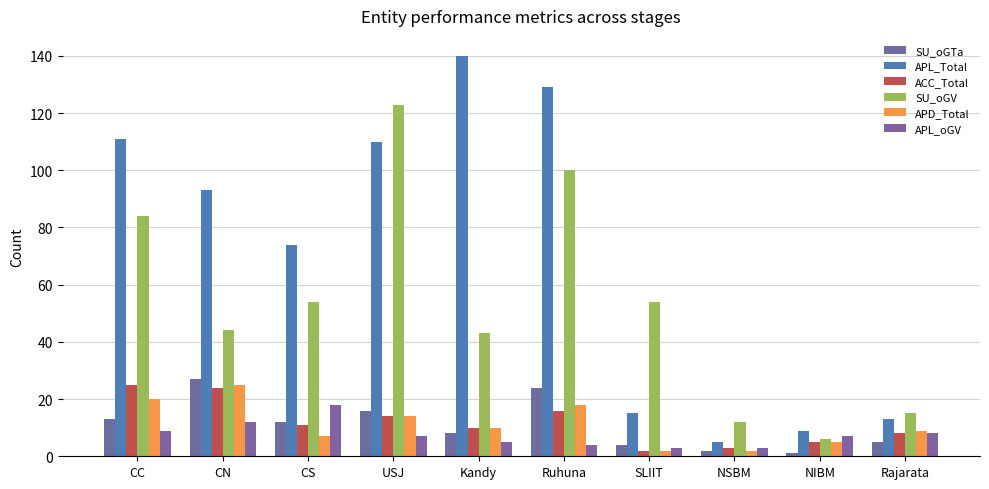

Reading right to left, transcribe all the data shown in this chart.

SU_oGTa: 5	1	2	4	24	8	16	12	27	13
APL_Total: 13	9	5	15	129	140	110	74	93	111
ACC_Total: 8	5	3	2	16	10	14	11	24	25
SU_oGV: 15	6	12	54	100	43	123	54	44	84
APD_Total: 9	5	2	2	18	10	14	7	25	20
APL_oGV: 8	7	3	3	4	5	7	18	12	9